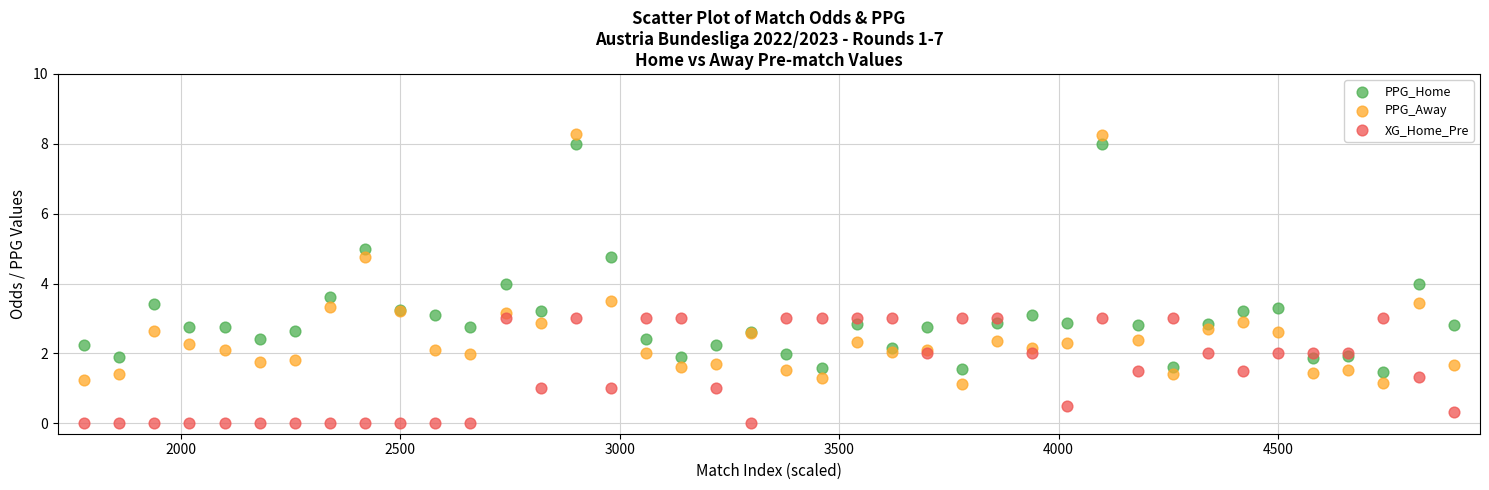

Which series contains the lowest Y value?

XG_Home_Pre